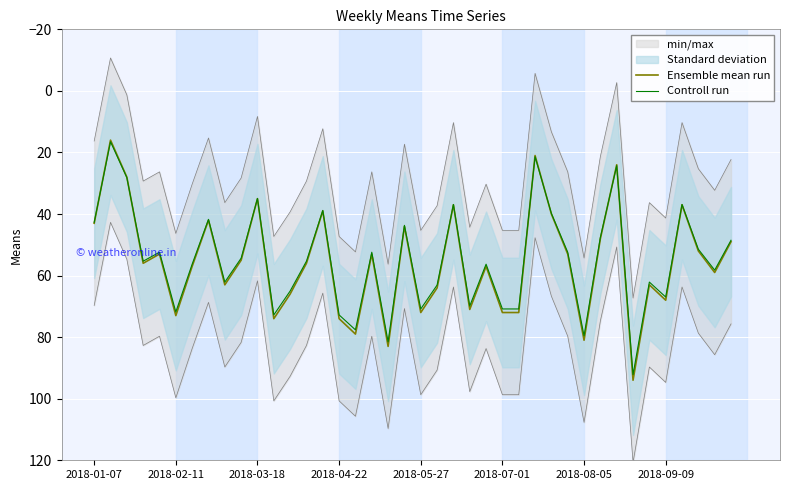

What value does the Ensemble mean run series have at 29?

53.0